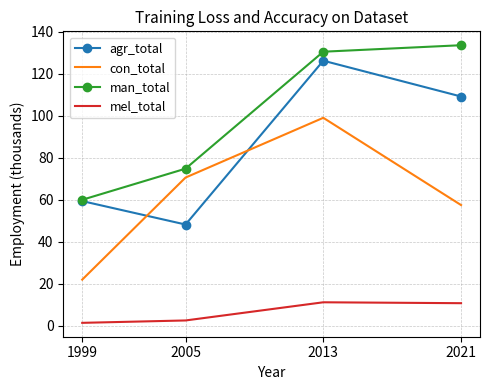

Which series changed the most between 1999 and 2005?

con_total